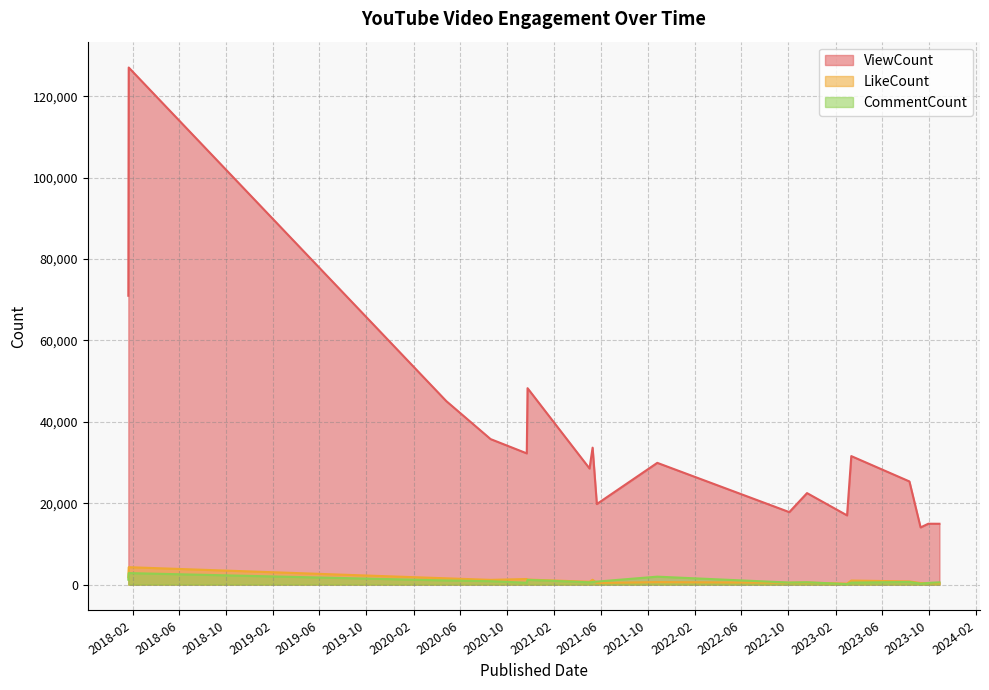

True or false: LikeCount and ViewCount intersect in this chart.

False